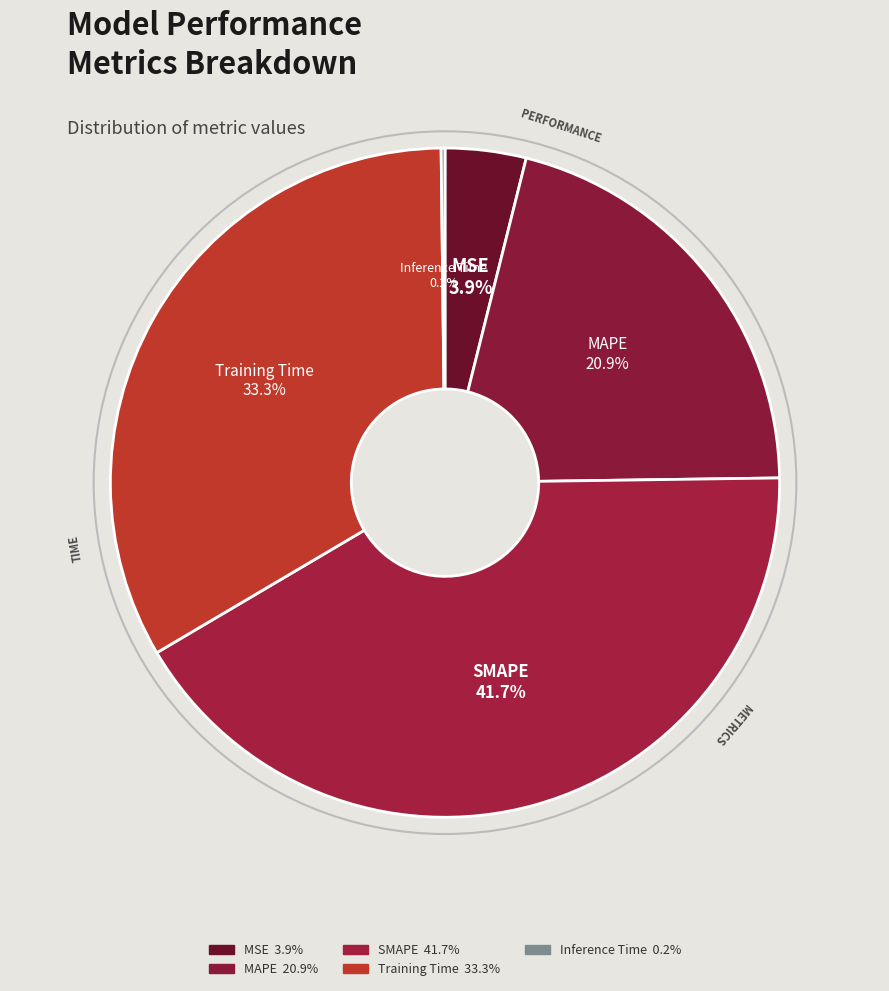

What percentage is NOT represented by Training Time?

66.7%